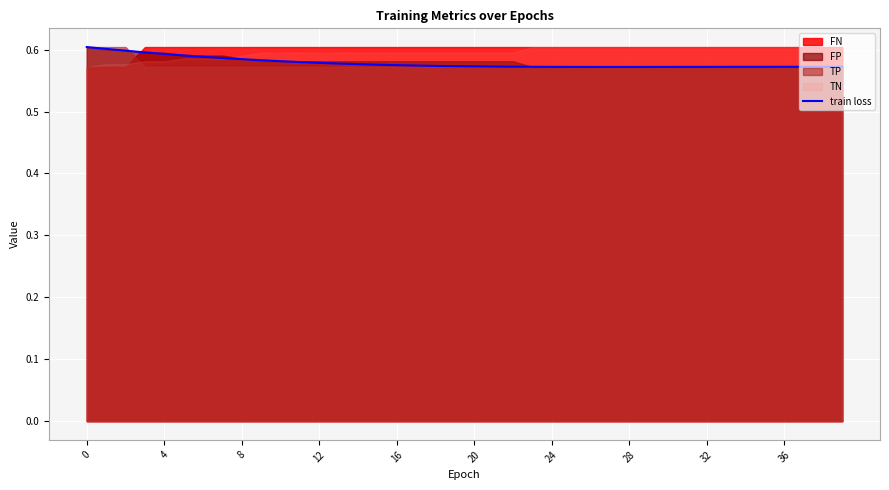

Which category has the lowest value across all series?

27